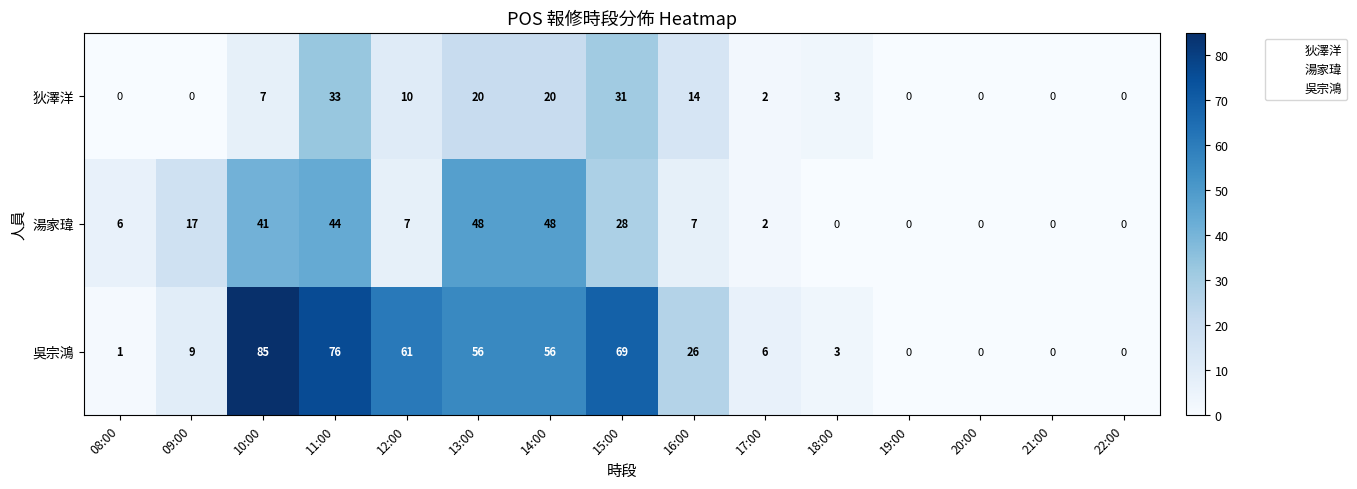

What is the difference between the highest and lowest values at 16:00?

19